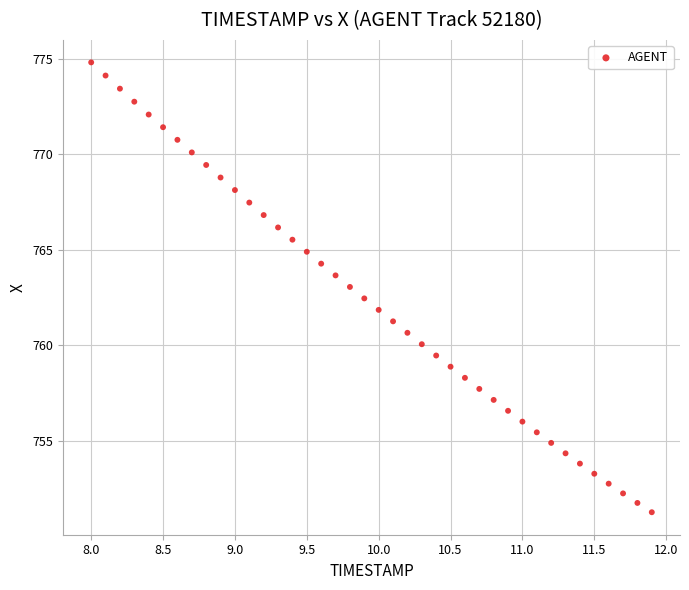

What is the range of X values (max minus min)?

3.9